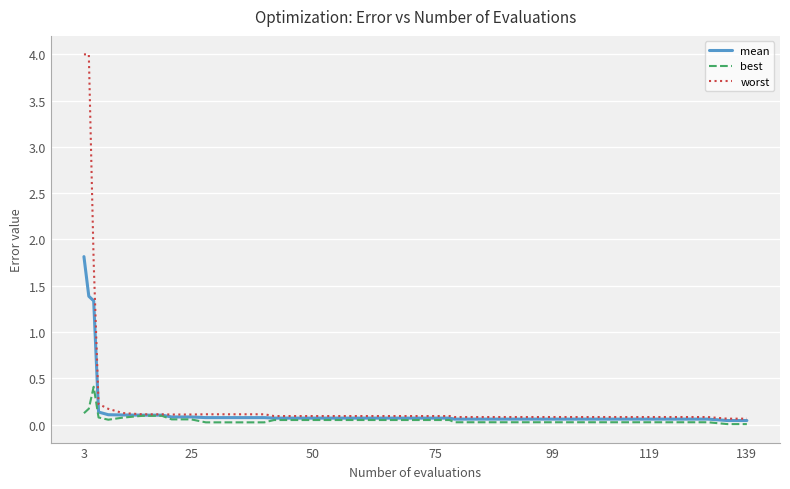

List the series in order of their peak value, highest first.

worst, mean, best